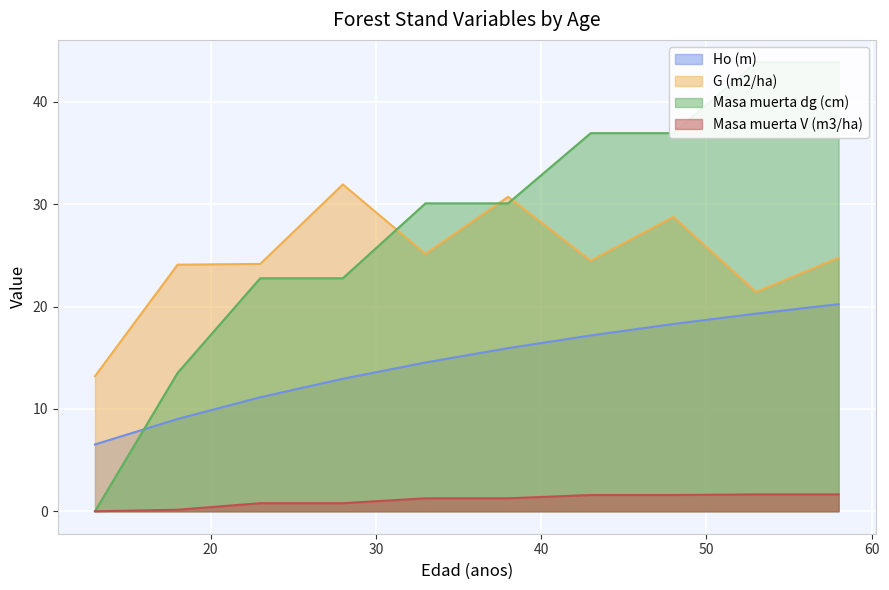

True or false: G (m2/ha) and Masa muerta dg (cm) cross at least once.

True